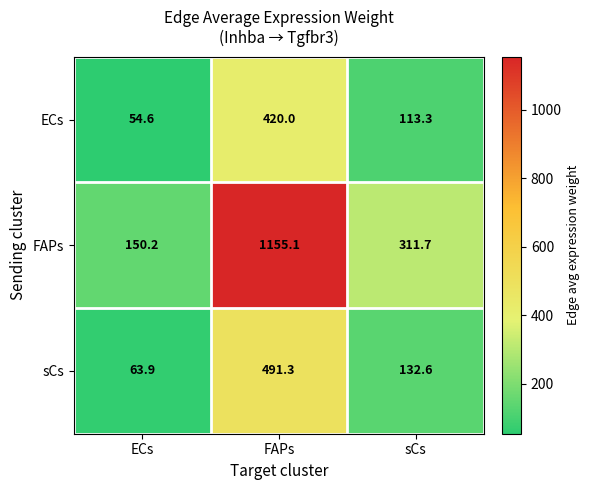

At sCs, list the series in order from largest to smallest.

FAPs, sCs, ECs